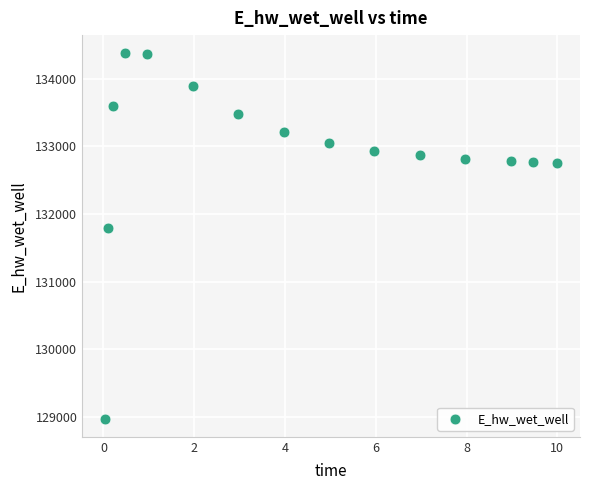

What Y value in the scatter plot is closest to 131673?

131790.1